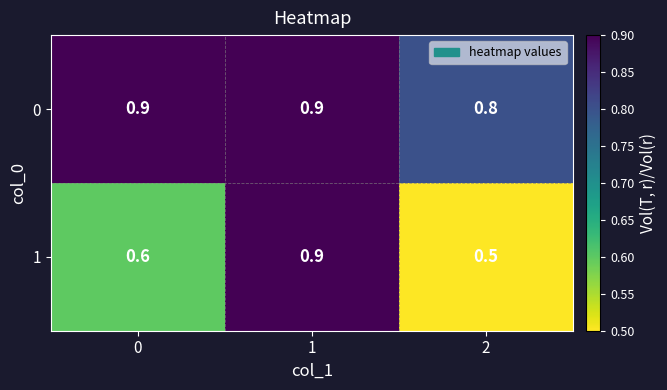

What is the minimum value shown in the chart?

0.5